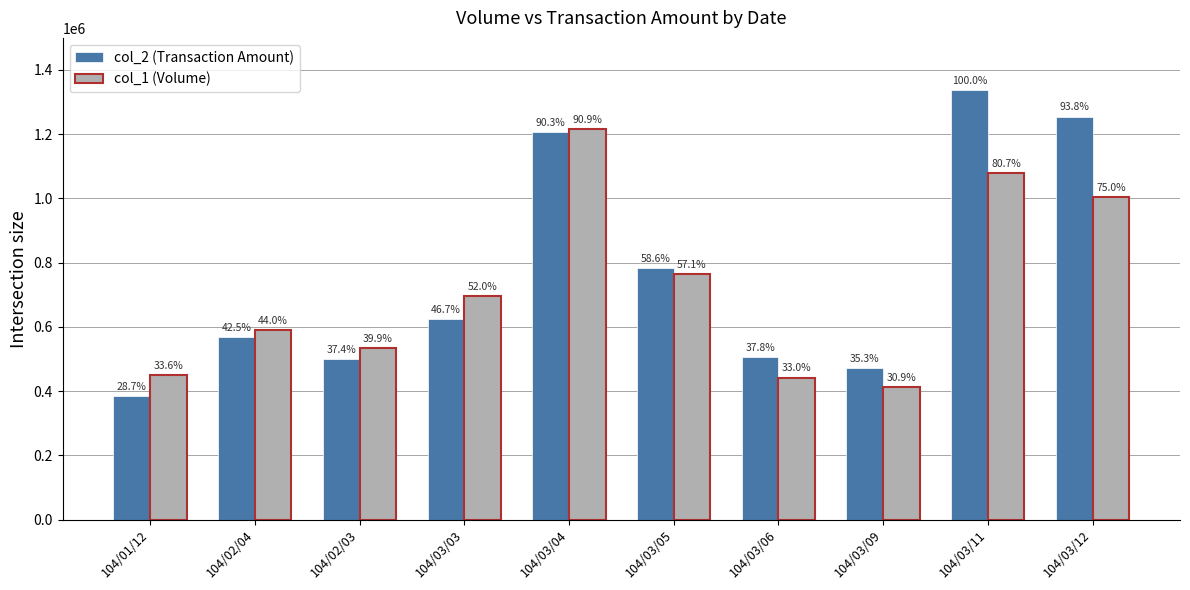

What is the average value of the col_2 (Transaction Amount) series?

764259